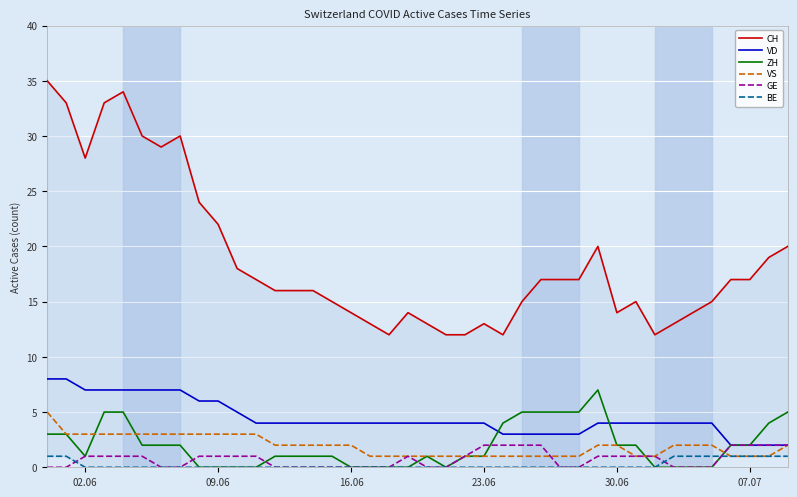

True or false: GE has more than 0 points higher than both neighbors.

True